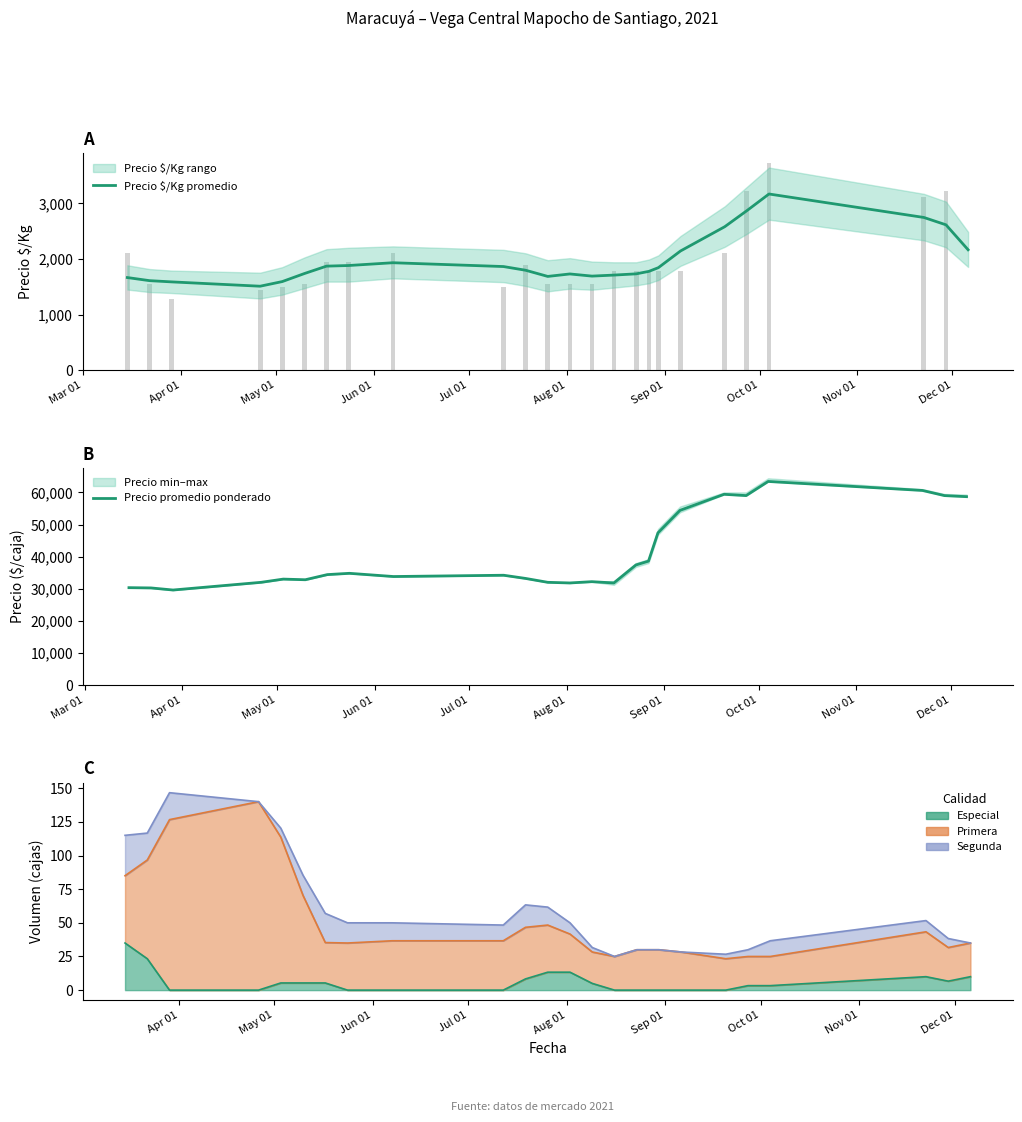

How many values in the Precio $/Kg promedio series are below 1798?

12